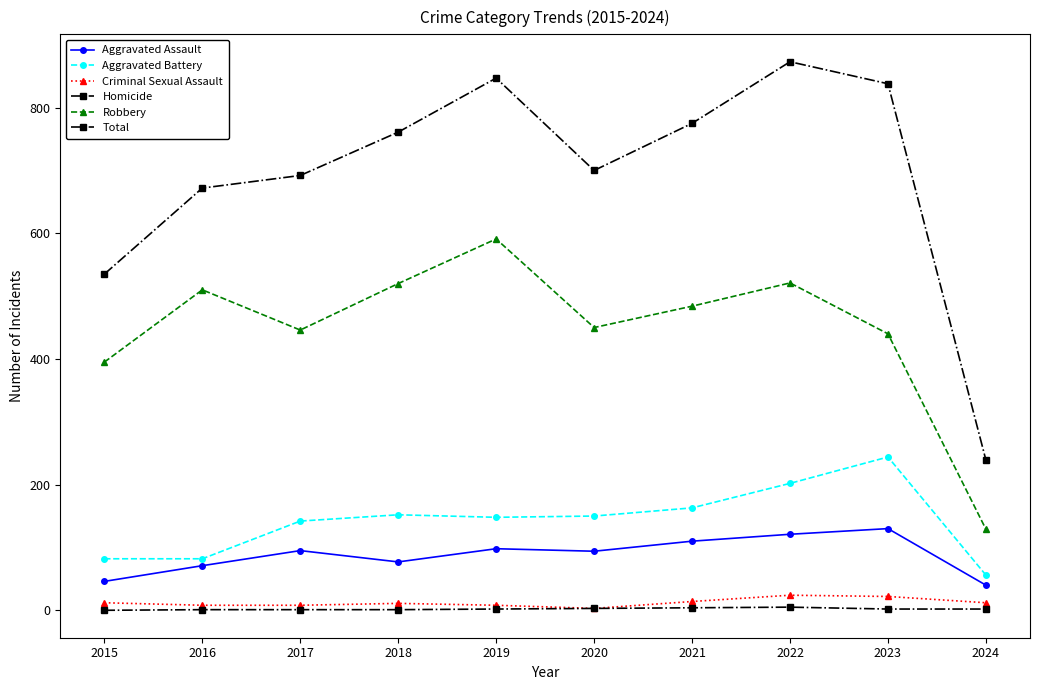

Which series has the largest total across all categories?

Total